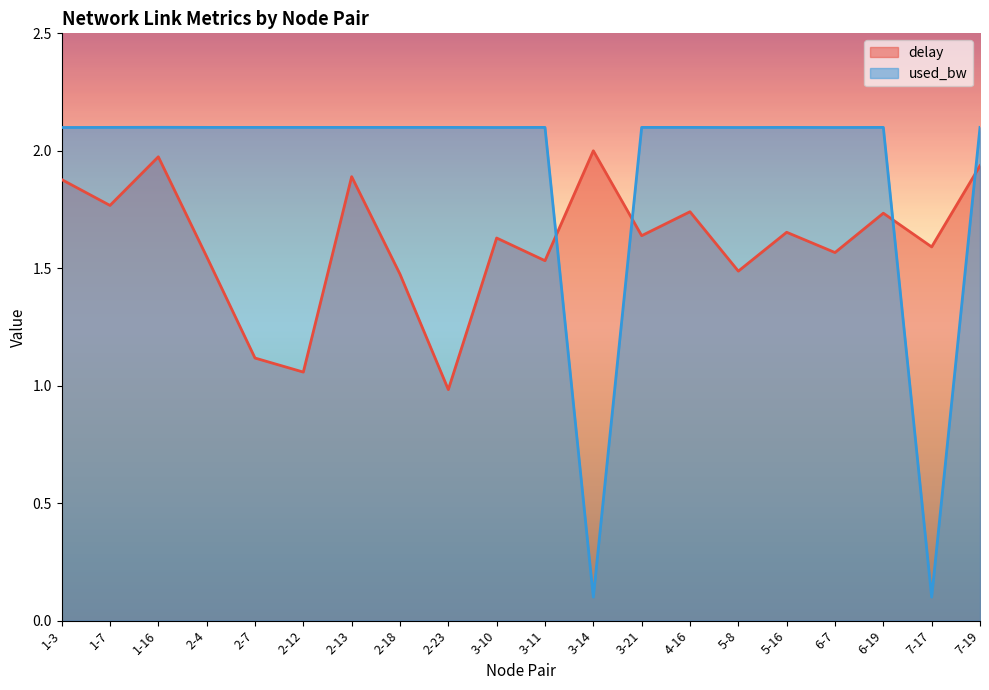

Reading left to right, what are all the values shown in this chart?

delay: 1.9	1.8	2.0	1.5	1.1	1.1	1.9	1.5	1.0	1.6	1.5	2.0	1.6	1.7	1.5	1.7	1.6	1.7	1.6	1.9
used_bw: 2.1	2.1	2.1	2.1	2.1	2.1	2.1	2.1	2.1	2.1	2.1	0.1	2.1	2.1	2.1	2.1	2.1	2.1	0.1	2.1